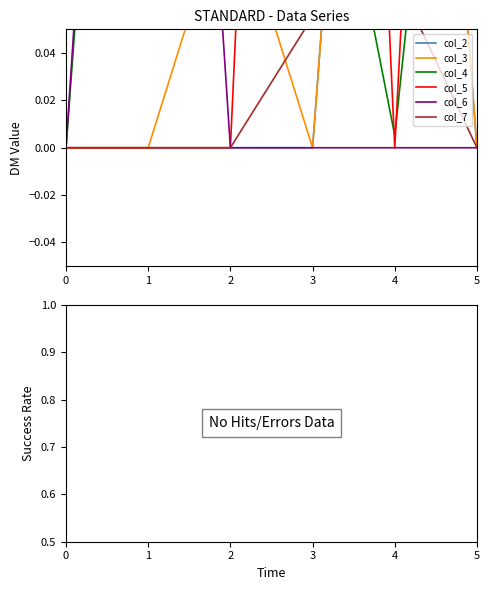

After their last crossing, which series has the higher values: col_4 or col_6?

col_4